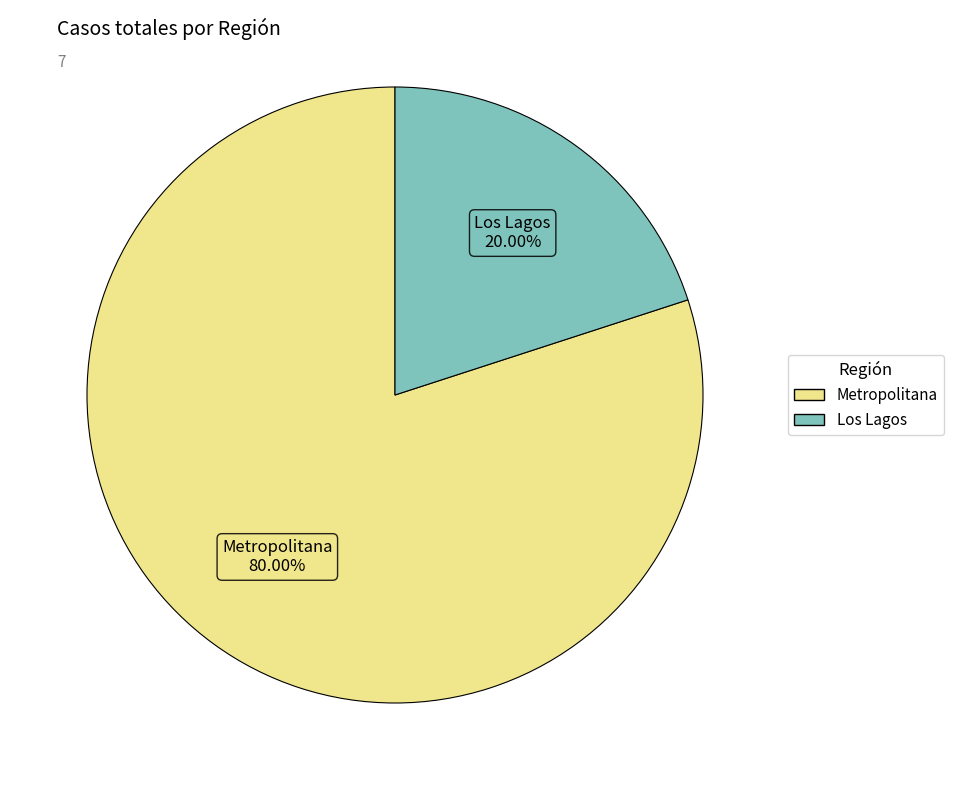

What is the largest slice in the pie chart?

Metropolitana